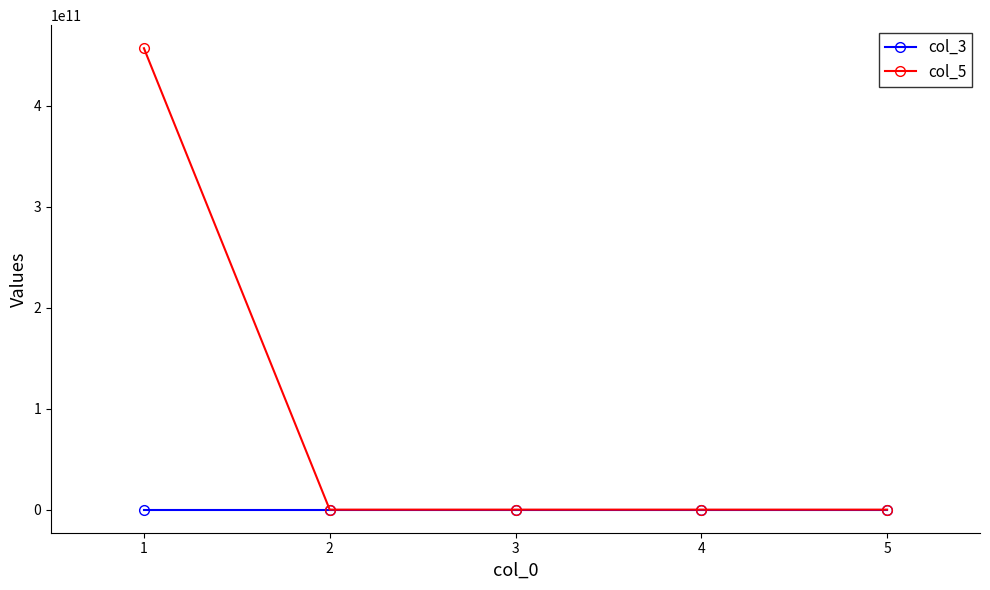

What is the spread (max minus min) of values at 1?

456745999993.0